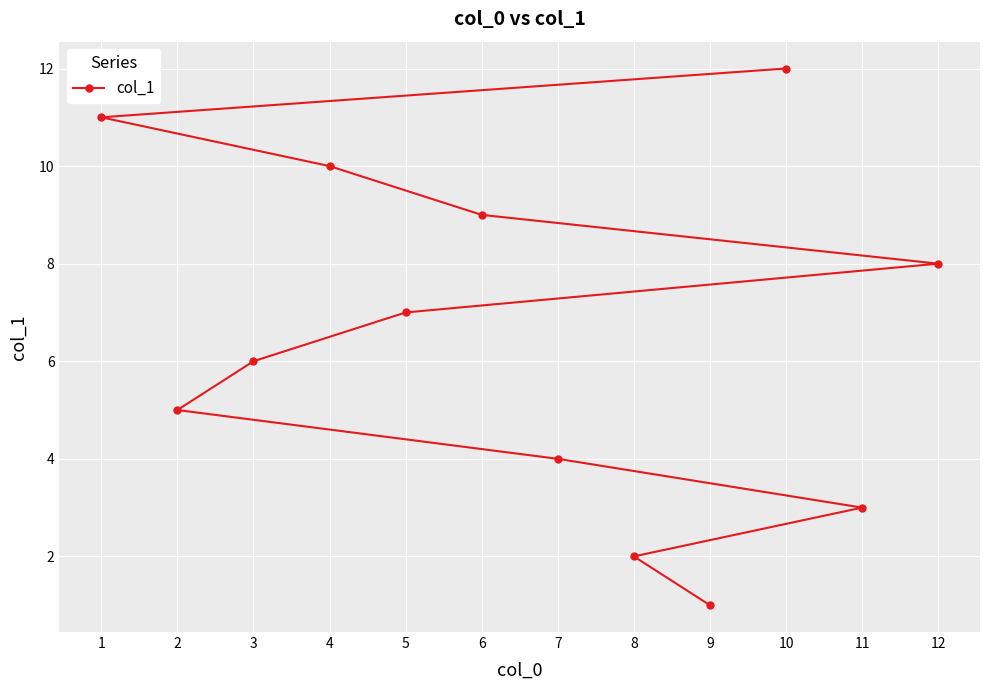

How many series are shown in this chart?

1